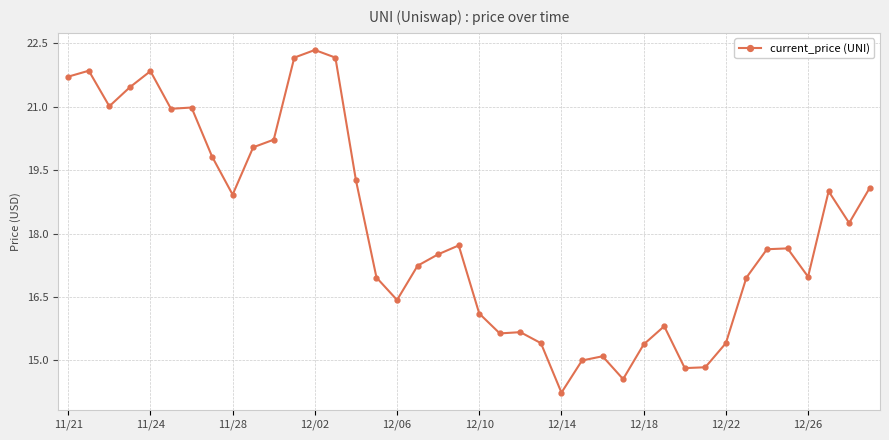

What is the average value?

18.1